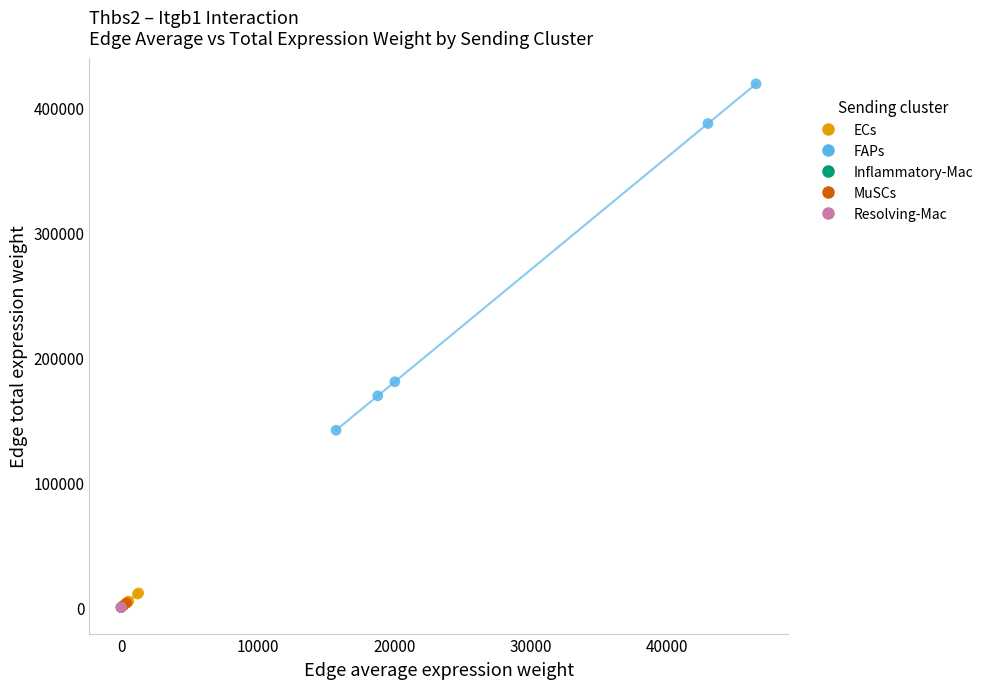

Which series contains the highest Y value?

FAPs